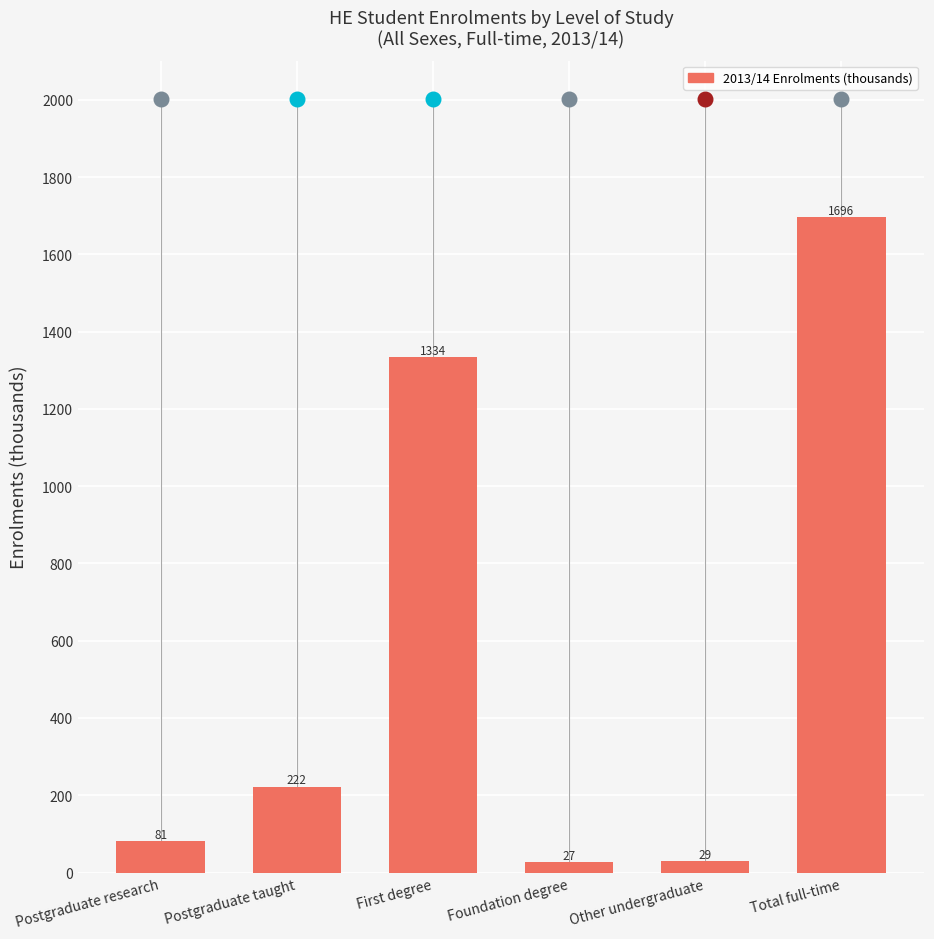

What is the change in value from Postgraduate research to Other undergraduate?

-52.1